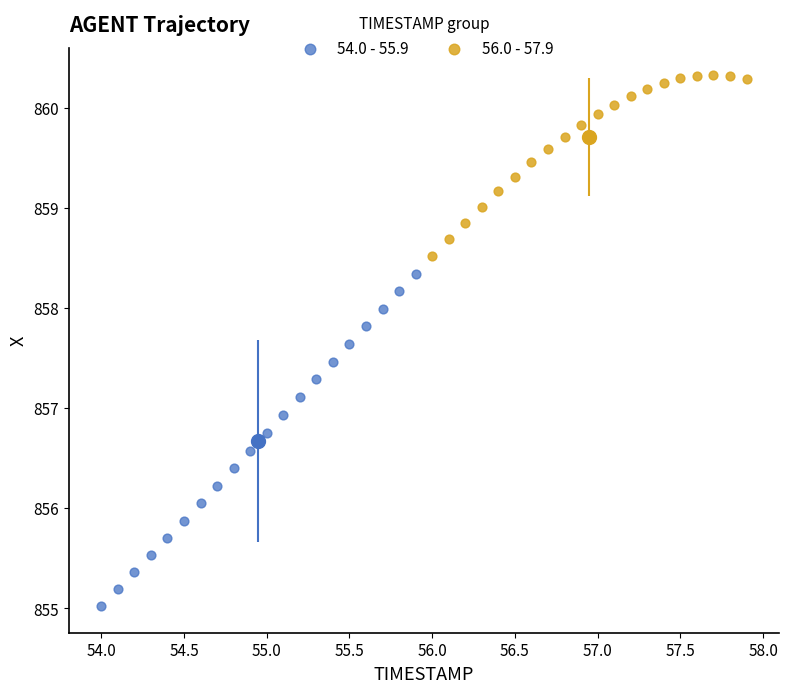

Which series reaches the maximum Y coordinate?

56.0 - 57.9